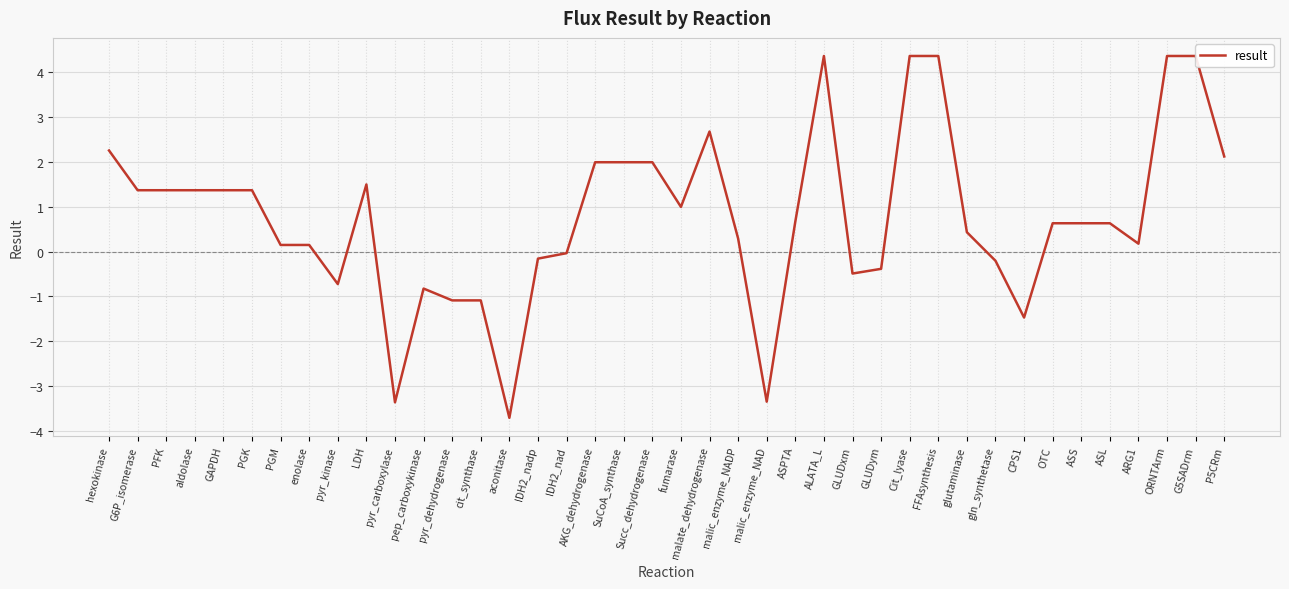

What is the smallest value displayed?

-3.7